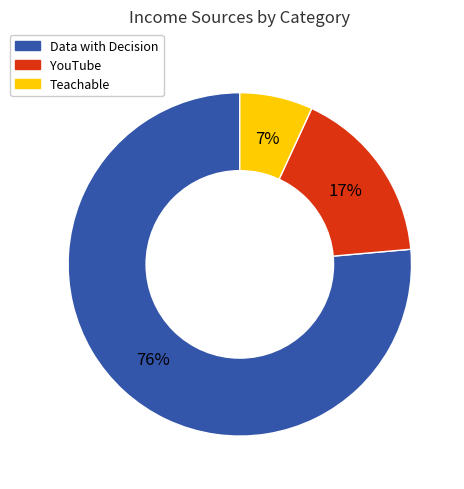

Is there a majority slice in this chart?

Yes